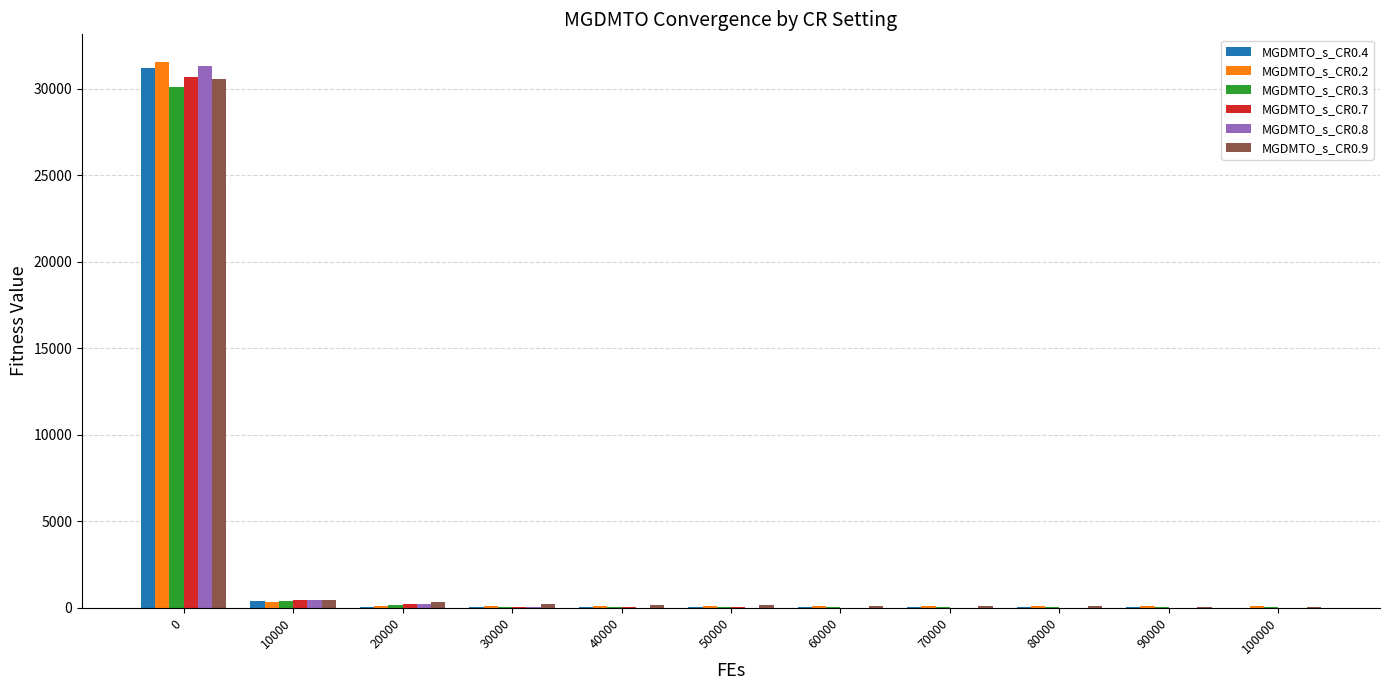

What is the maximum value shown in the chart?

31579.7